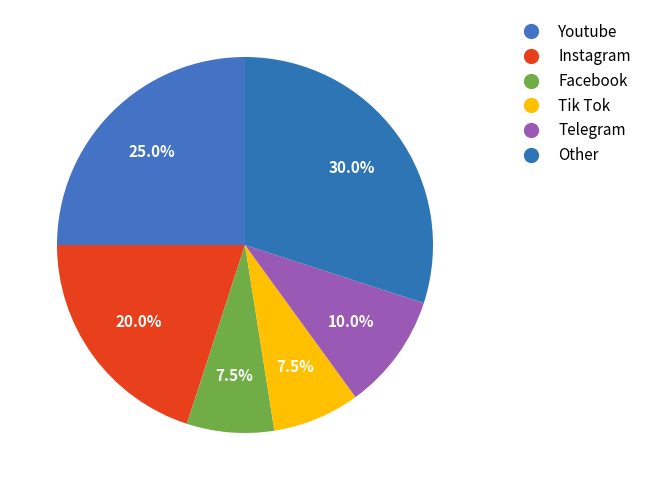

Does Instagram represent more than half of the total?

No